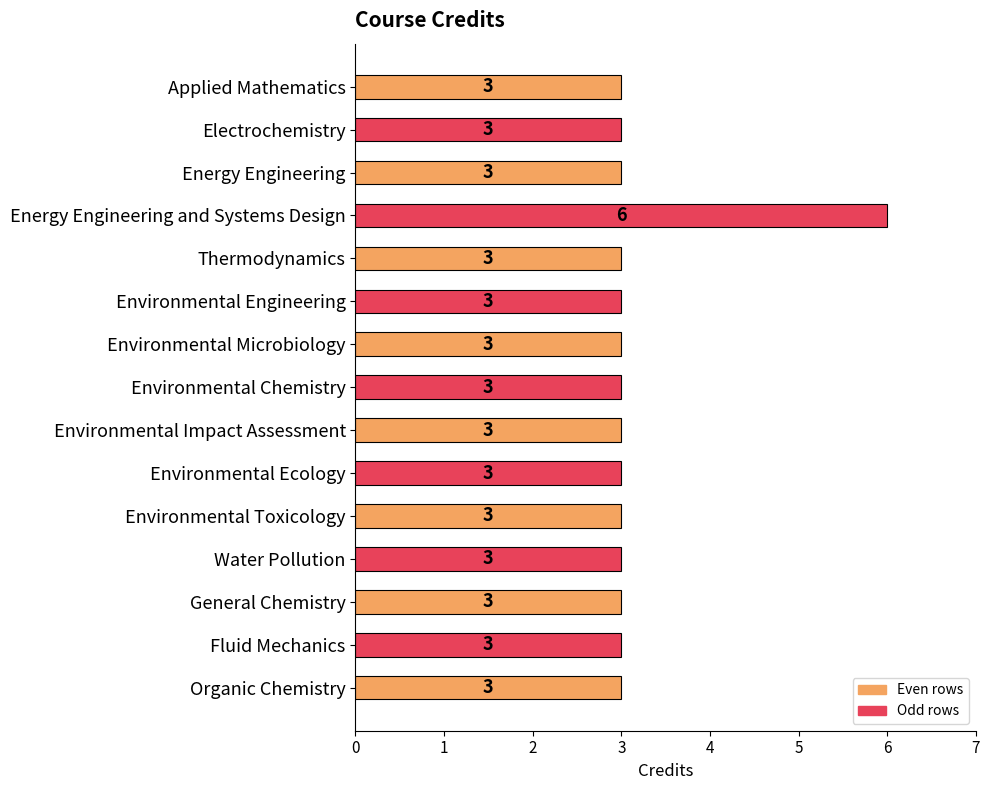

Count the values in the range 3 to 4.

14